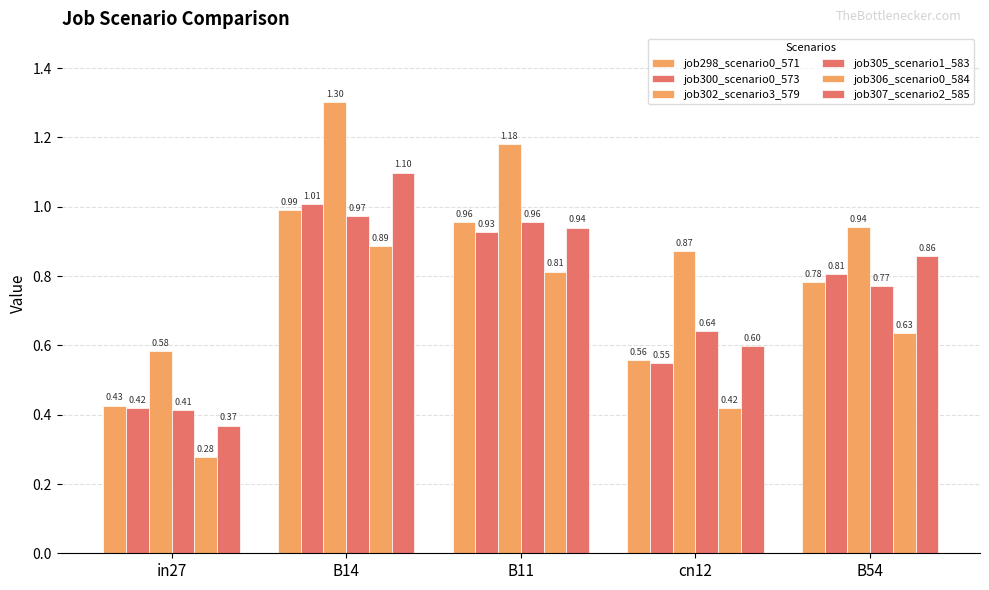

Which series has the largest total across all categories?

job302_scenario3_579